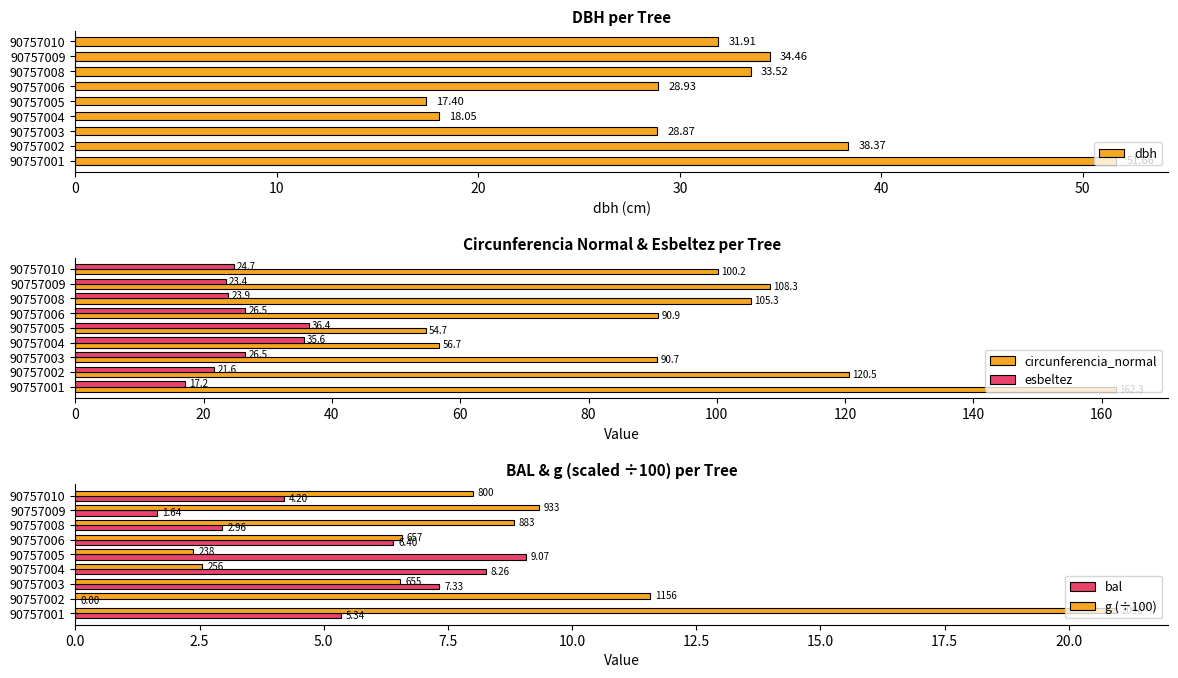

What is the difference between the maximum and minimum values in the esbeltez series?

19.2